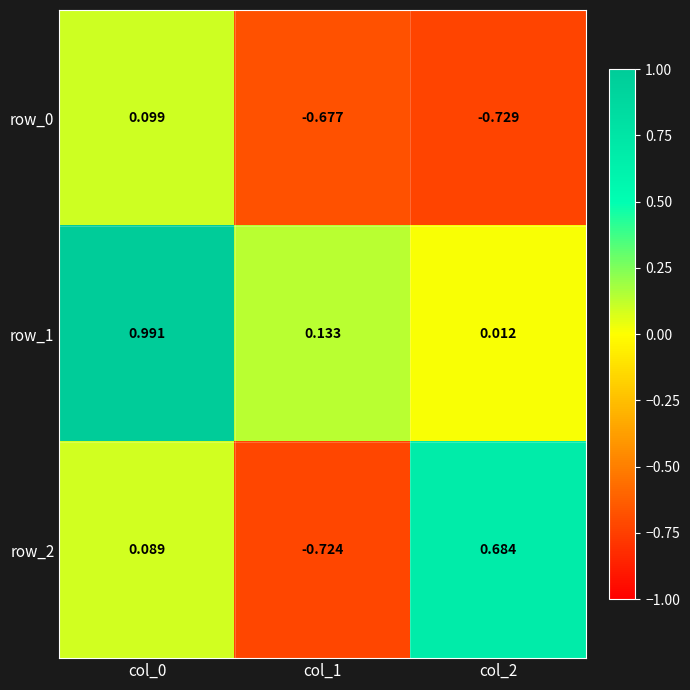

Is the value of row_1 at col_2 greater than the value of row_2 at col_0?

No